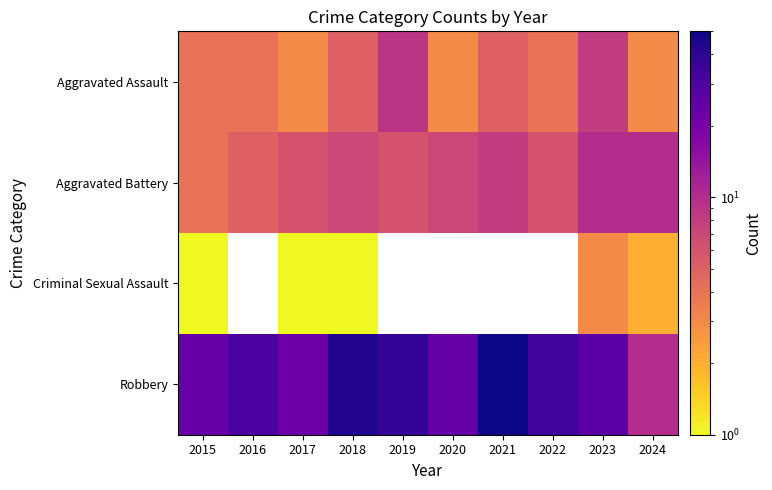

Where does the Aggravated Battery series first go above 7?

2021